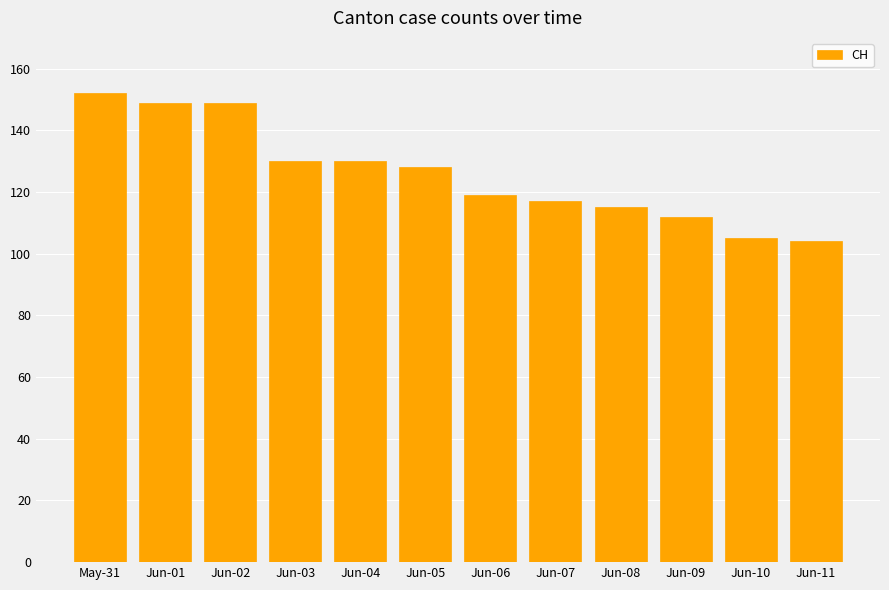

Where does the data first go above 128?

May-31